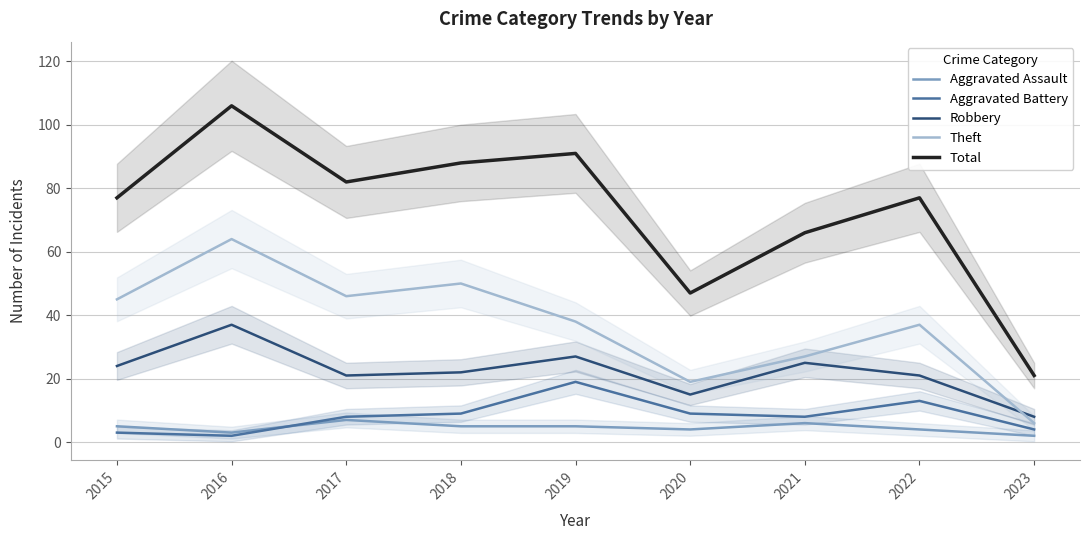

How many lines are shown in the chart?

5